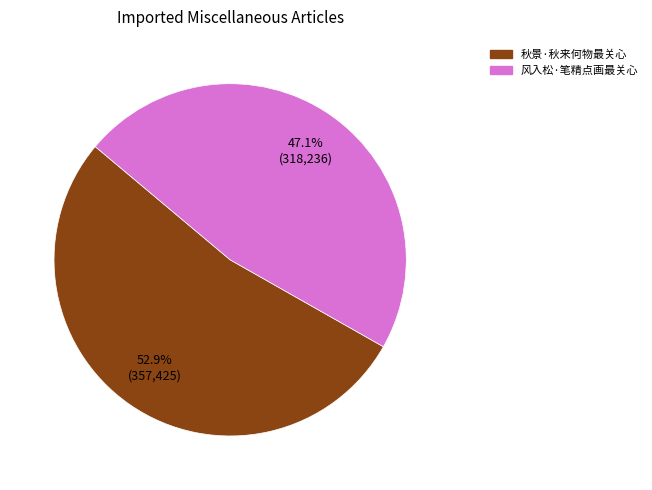

Which slice is the largest?

秋景·秋来何物最关心